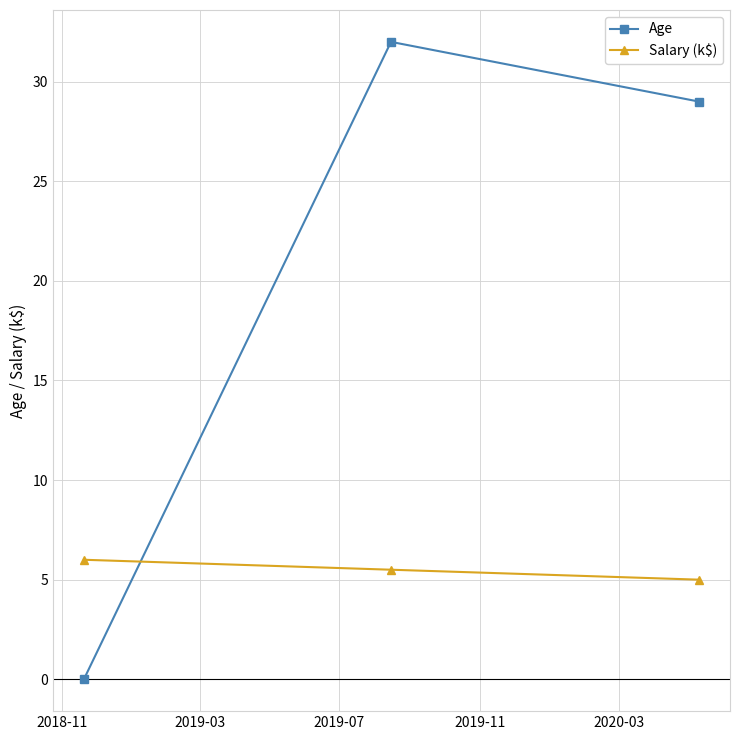

What is the sum of all Age values?

61.0